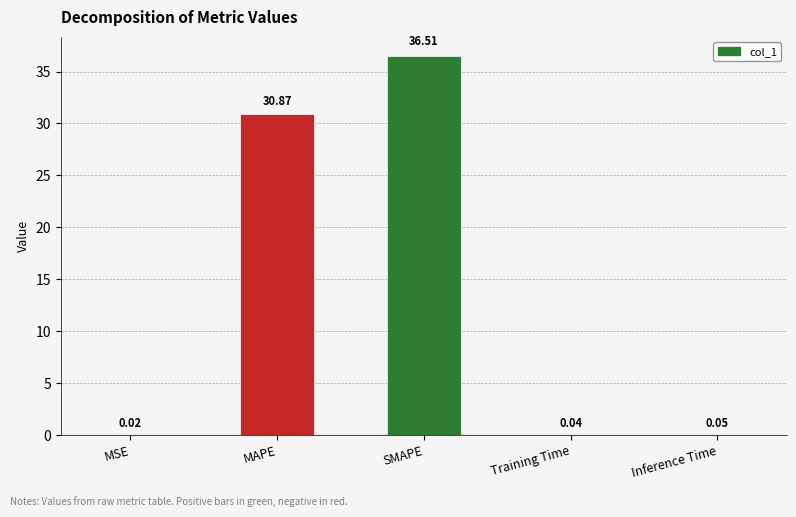

At which category does the chart reach its peak across all series?

SMAPE